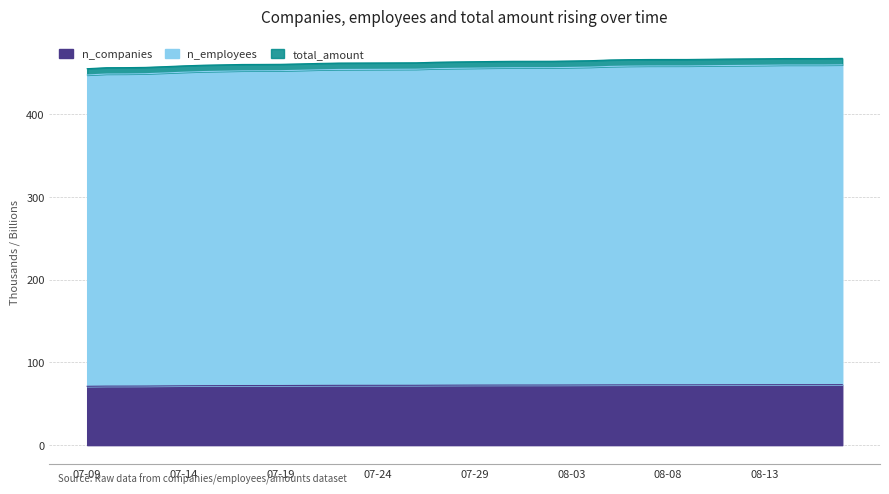

The n_companies series shows 116.1 at 2020-08-17. True or false?

False